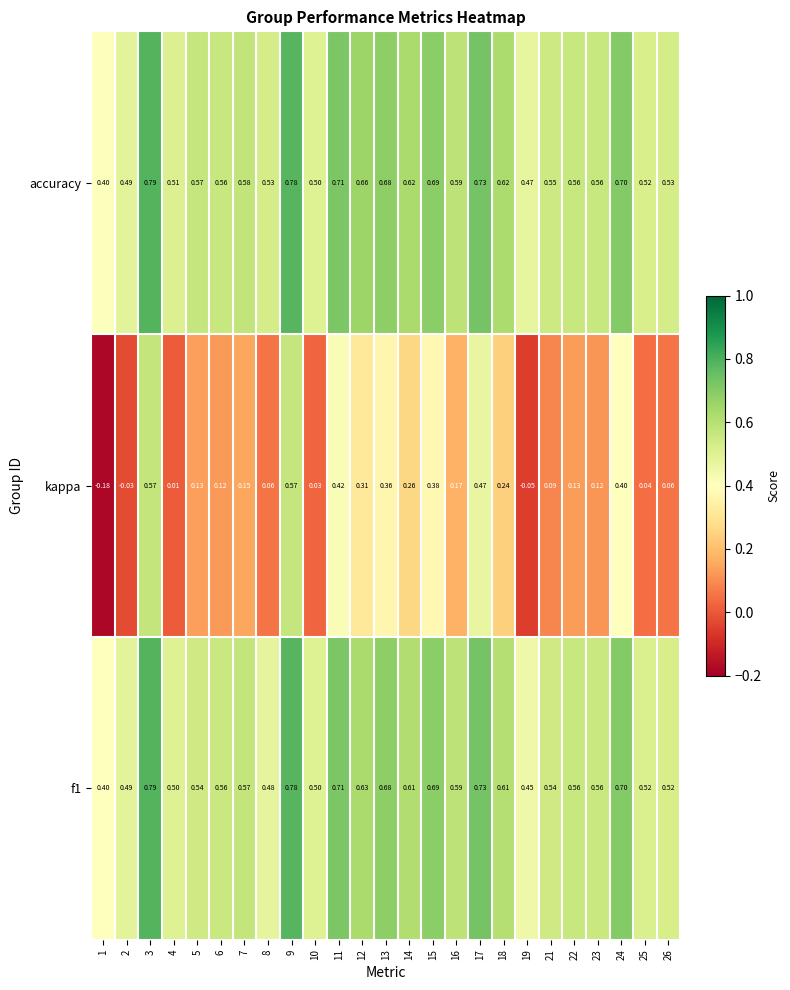

Is the value of f1 at 19 greater than the value of kappa at 4?

Yes